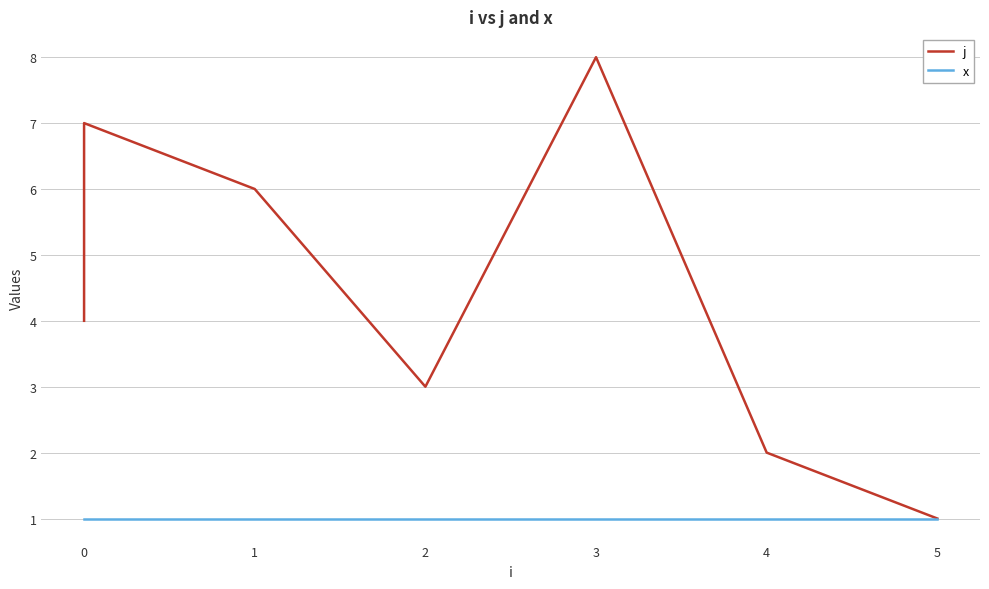

Between 1 and 3, which series saw the biggest shift?

j